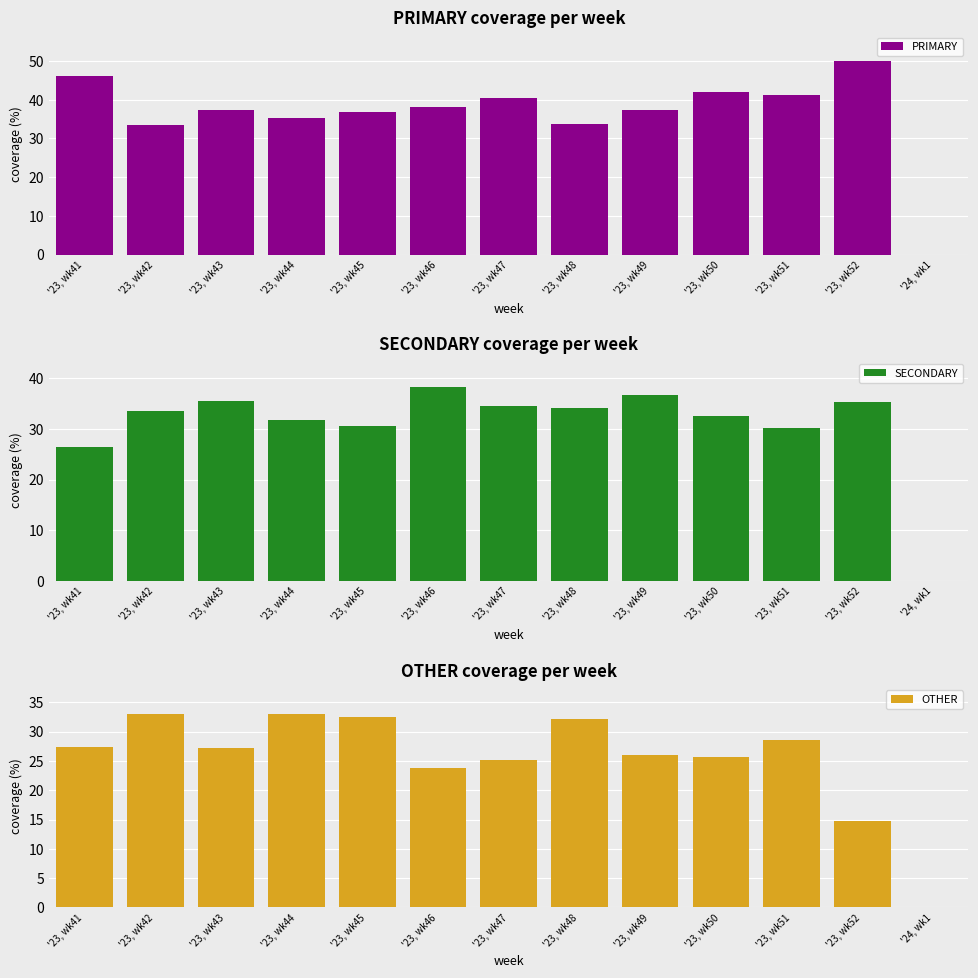

What is the sum of all SECONDARY values?

398.9